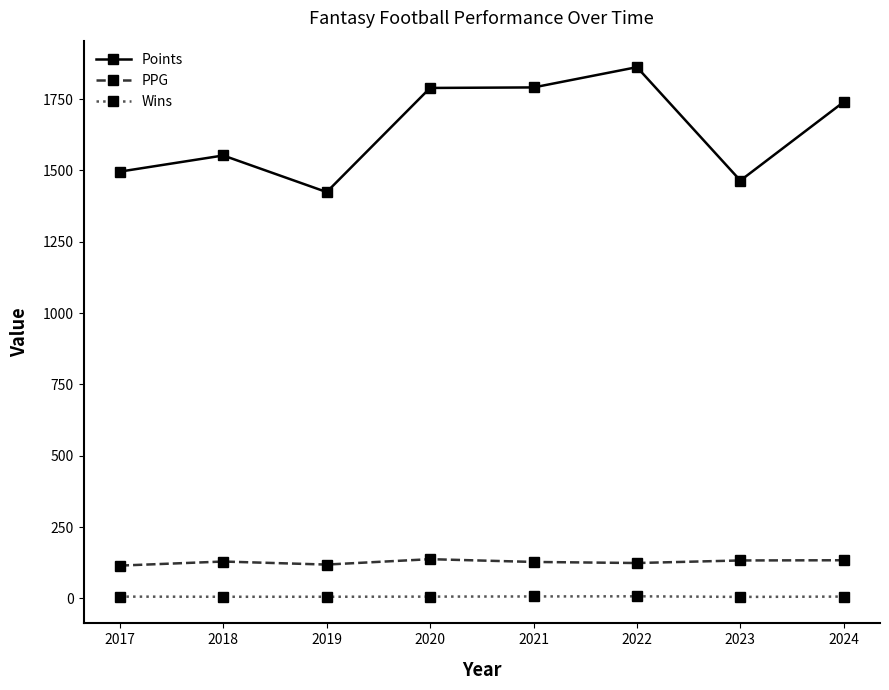

How many lines are shown in the chart?

3